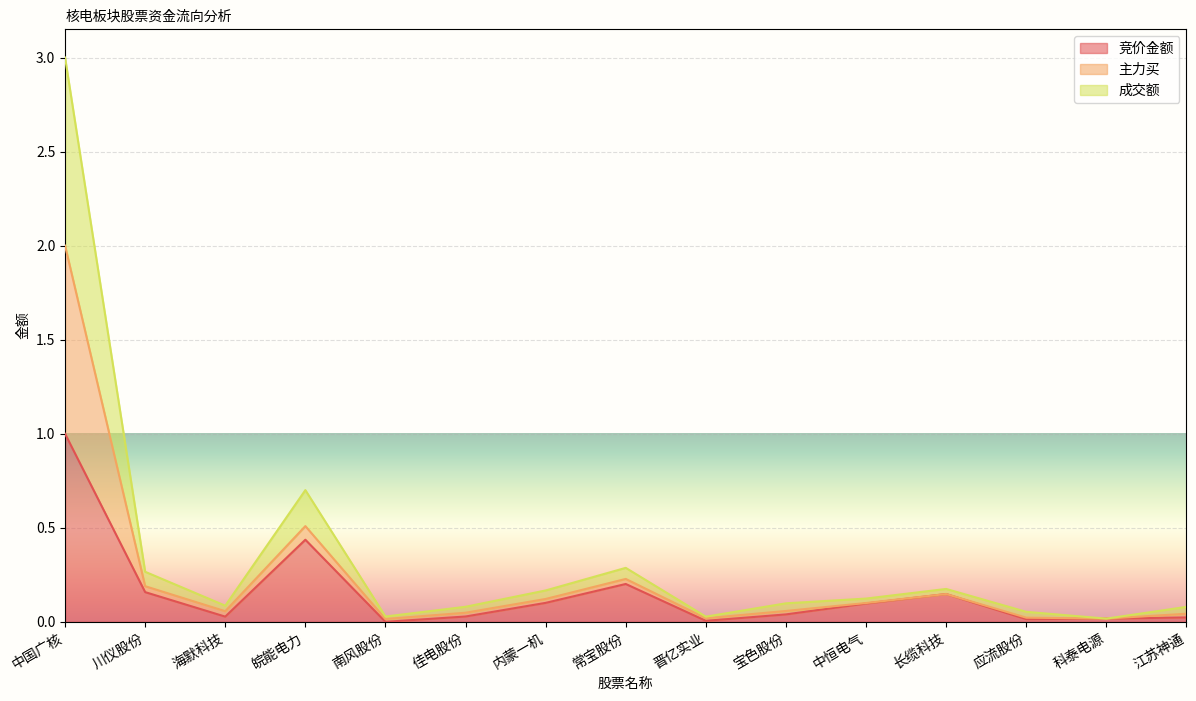

What are all the series names shown in the legend?

竞价金额, 主力买, 成交额